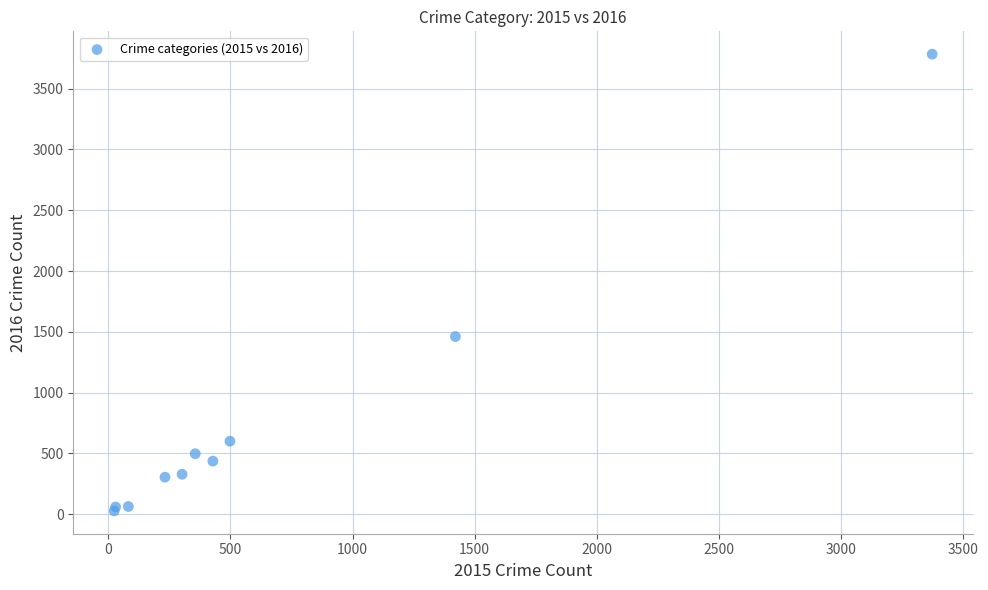

What Y value in the scatter plot is closest to 1905?

1461